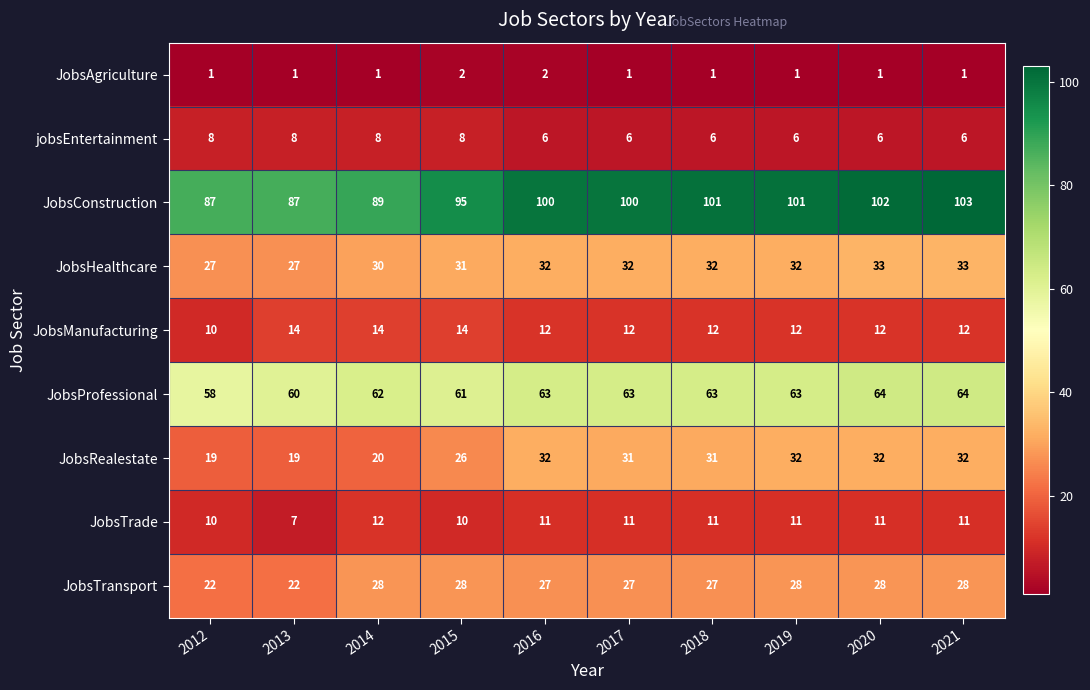

What is the difference between the second highest and minimum values in the JobsRealestate series?

13